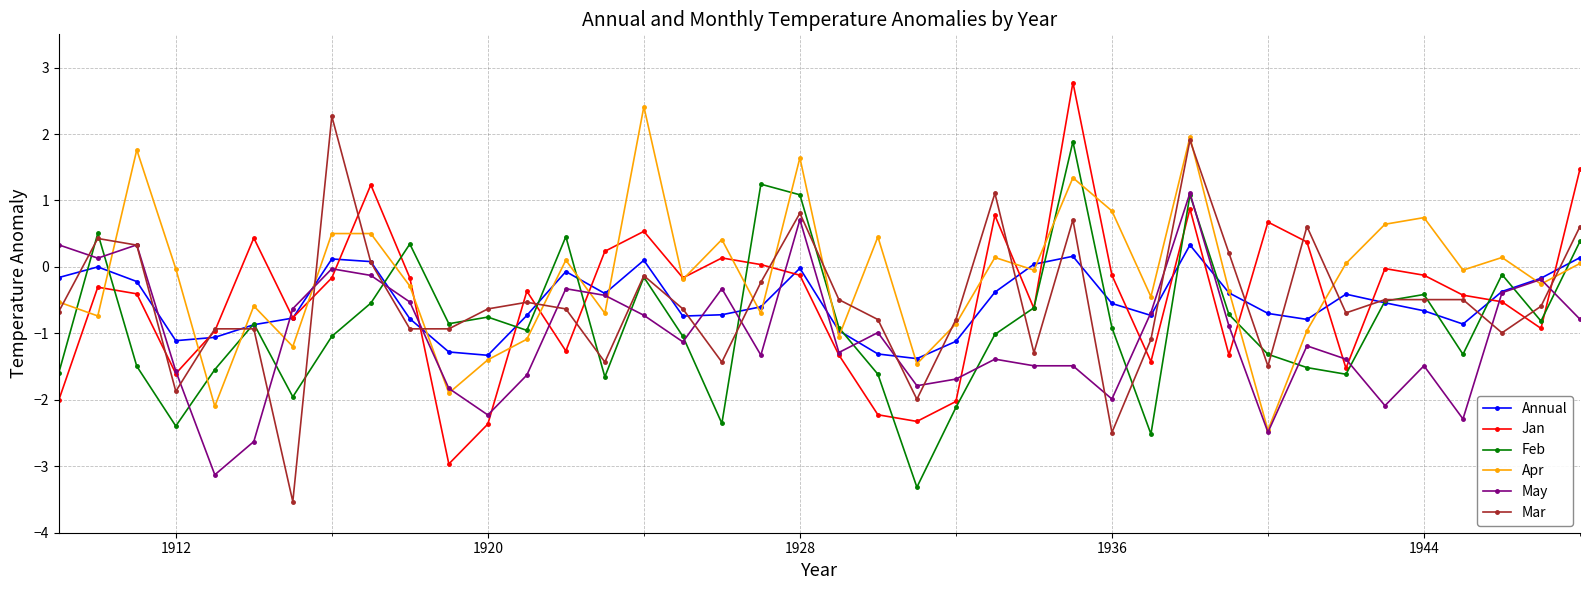

True or false: Feb and Apr cross at least once.

True